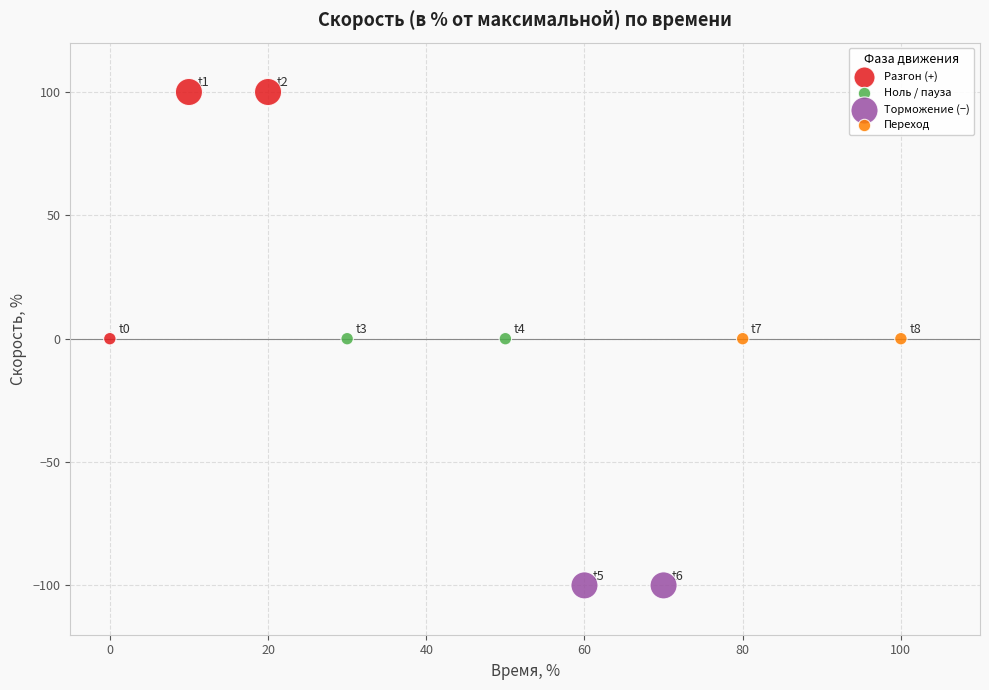

Which series reaches the maximum Y coordinate?

Разгон (+)